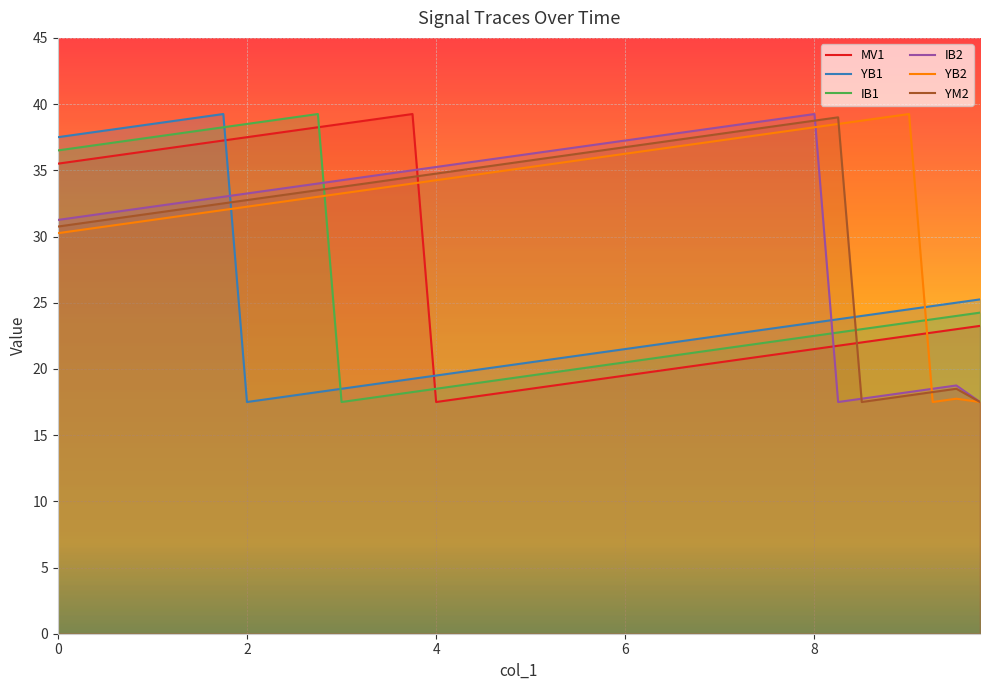

Which category has the lowest value across all series?

4.0